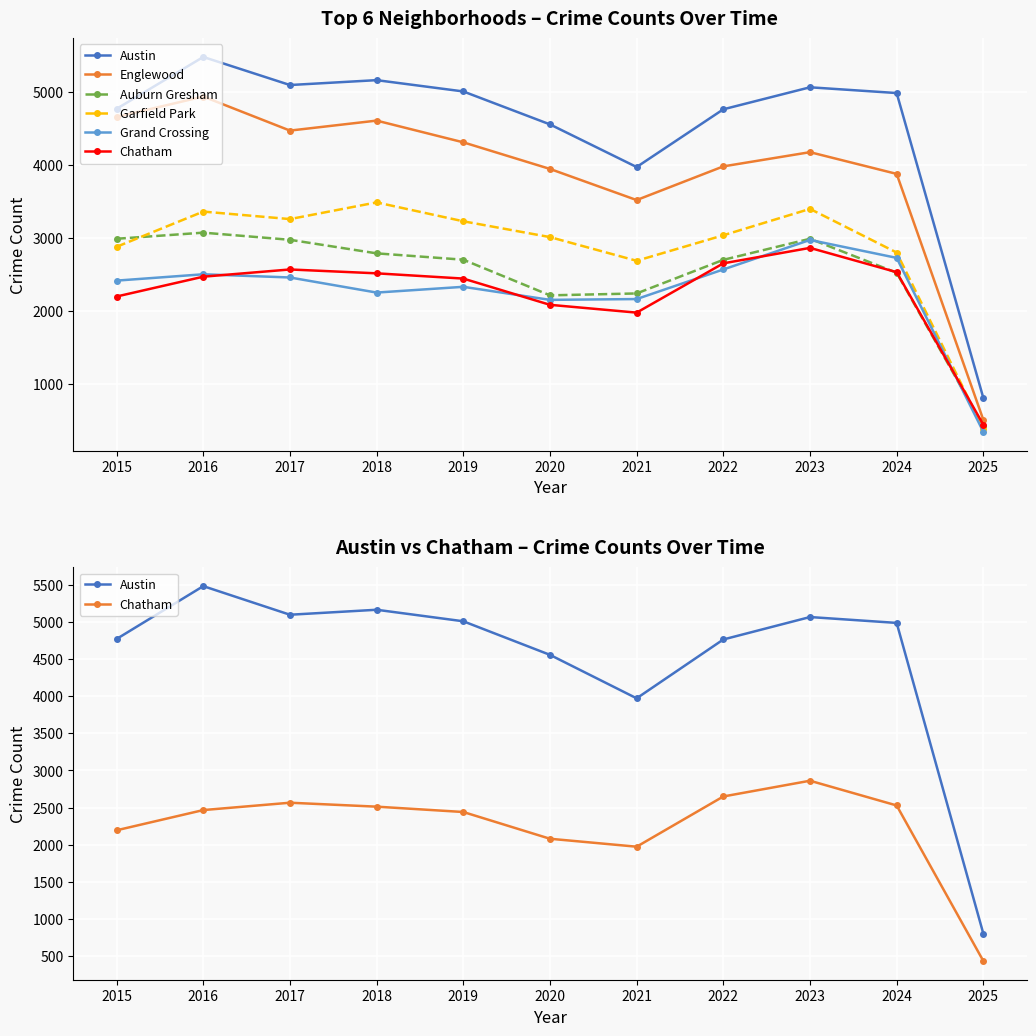

Reading right to left, what are all the values shown in this chart?

Austin: 2025=804	2024=4986	2023=5065	2022=4763	2021=3971	2020=4556	2019=5008	2018=5163	2017=5096	2016=5481	2015=4770
Englewood: 2025=503	2024=3877	2023=4175	2022=3980	2021=3518	2020=3945	2019=4310	2018=4608	2017=4471	2016=4938	2015=4658
Auburn Gresham: 2025=416	2024=2521	2023=2987	2022=2698	2021=2237	2020=2211	2019=2700	2018=2787	2017=2973	2016=3071	2015=2987
Garfield Park: 2025=381	2024=2798	2023=3397	2022=3035	2021=2685	2020=3010	2019=3227	2018=3486	2017=3257	2016=3360	2015=2877
Grand Crossing: 2025=339	2024=2725	2023=2971	2022=2566	2021=2160	2020=2149	2019=2328	2018=2249	2017=2456	2016=2500	2015=2413
Chatham: 2025=436	2024=2529	2023=2862	2022=2650	2021=1974	2020=2081	2019=2441	2018=2513	2017=2566	2016=2467	2015=2195